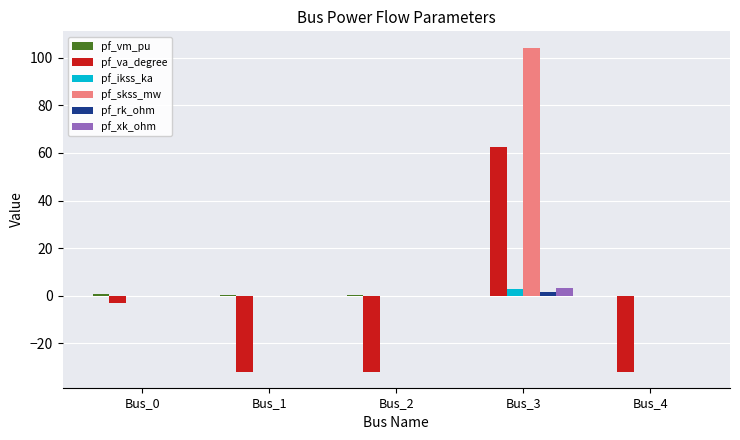

Which series changed the most between Bus_0 and Bus_2?

pf_va_degree